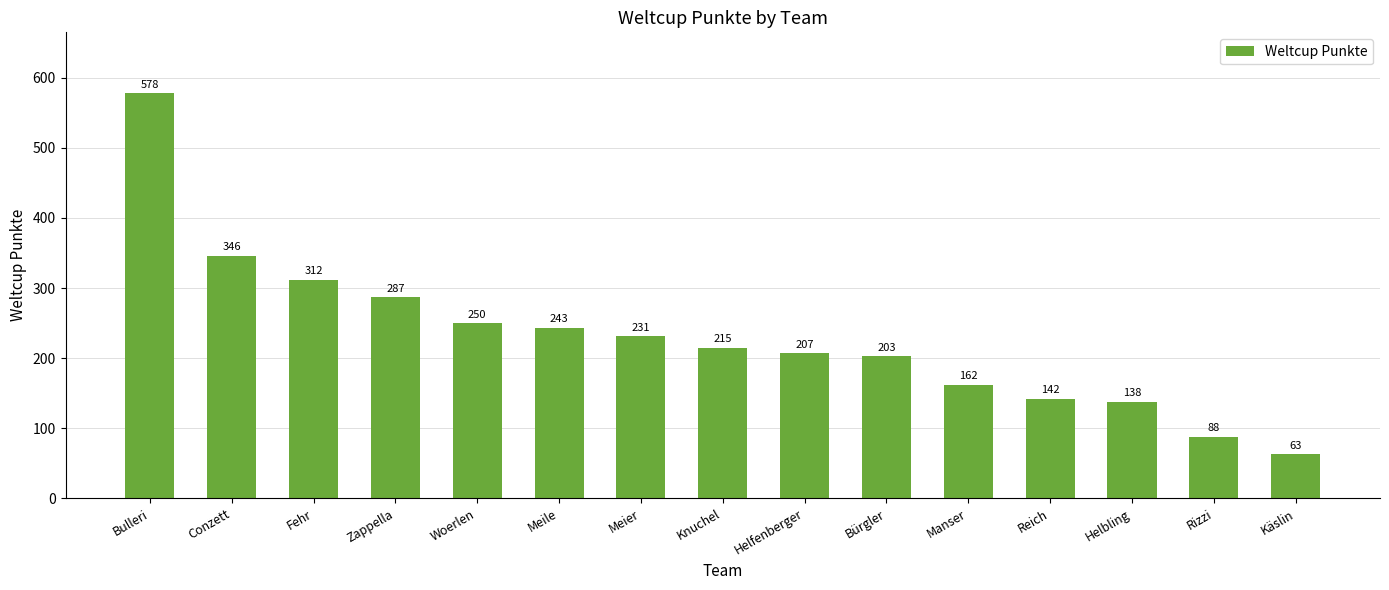

How many bars are there in total?

15